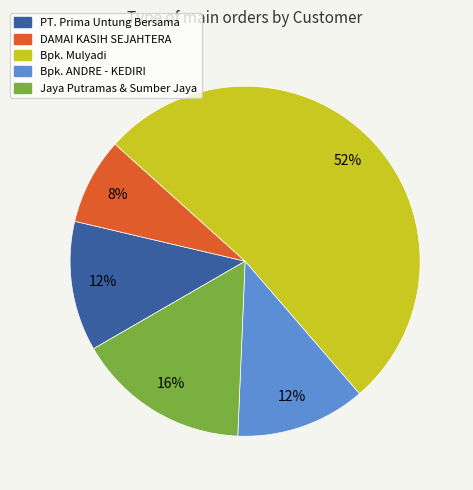

Does any single category account for the majority?

Yes